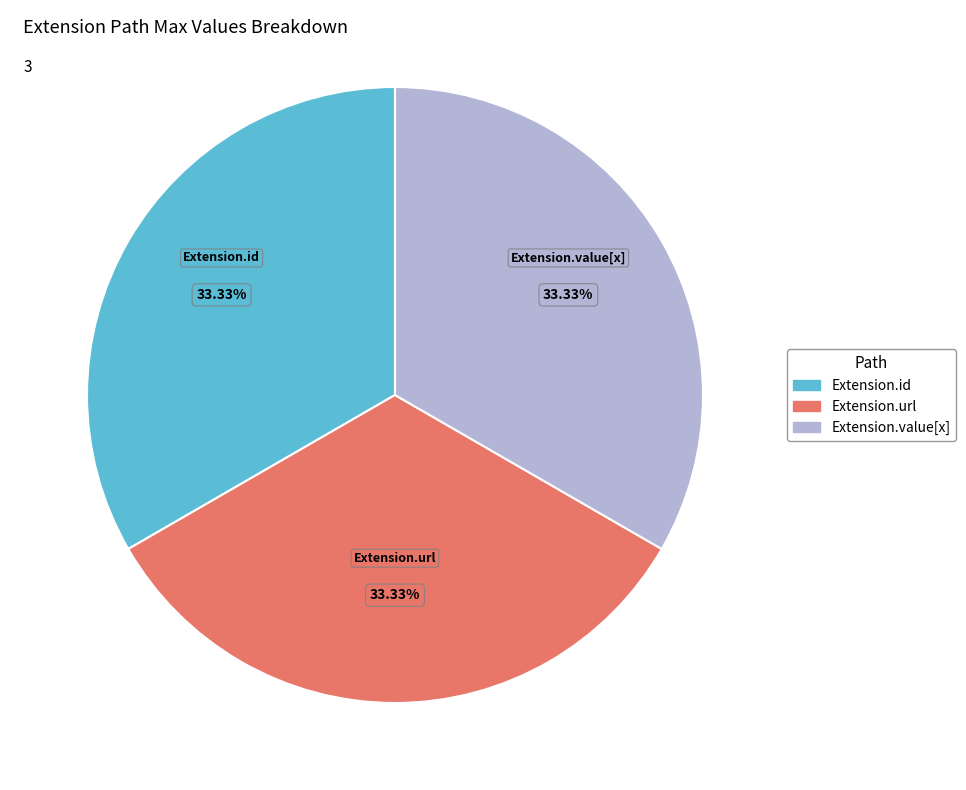

Approximately how many times larger is the value at Extension.url compared to Extension.id?

1.0